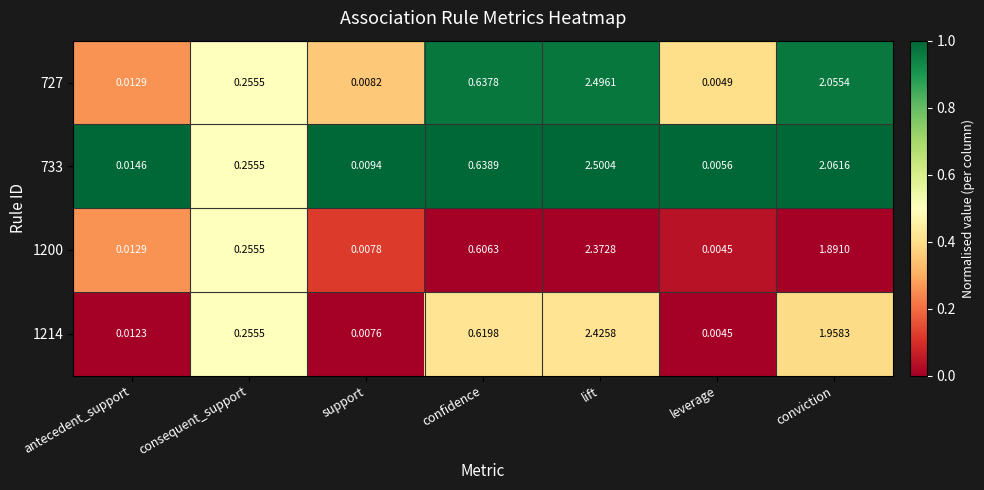

At which category does the chart reach its peak across all series?

lift